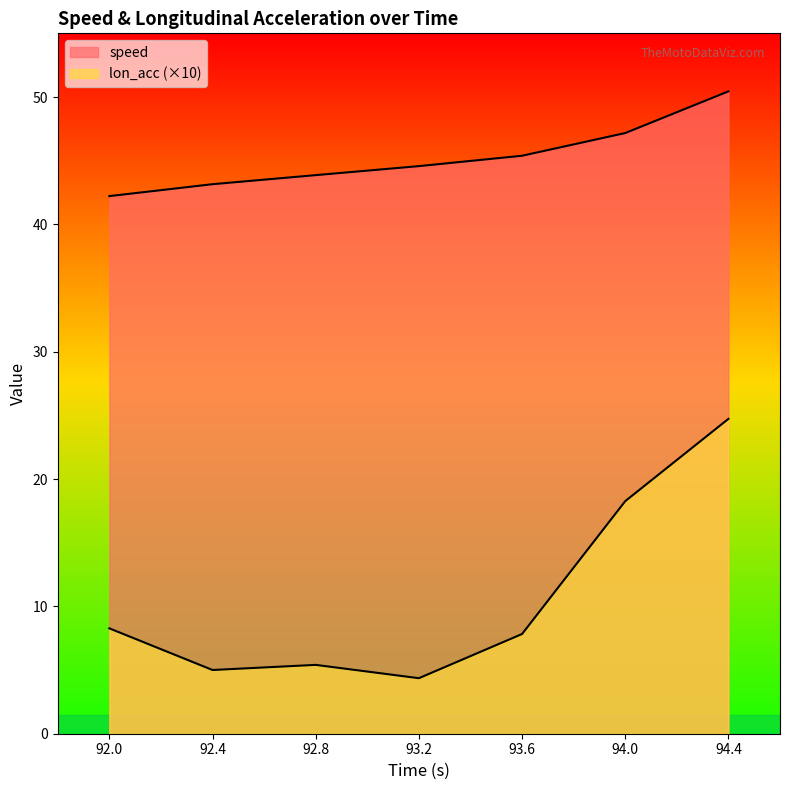

What is the value of the speed point at the 4th from the left?

44.6